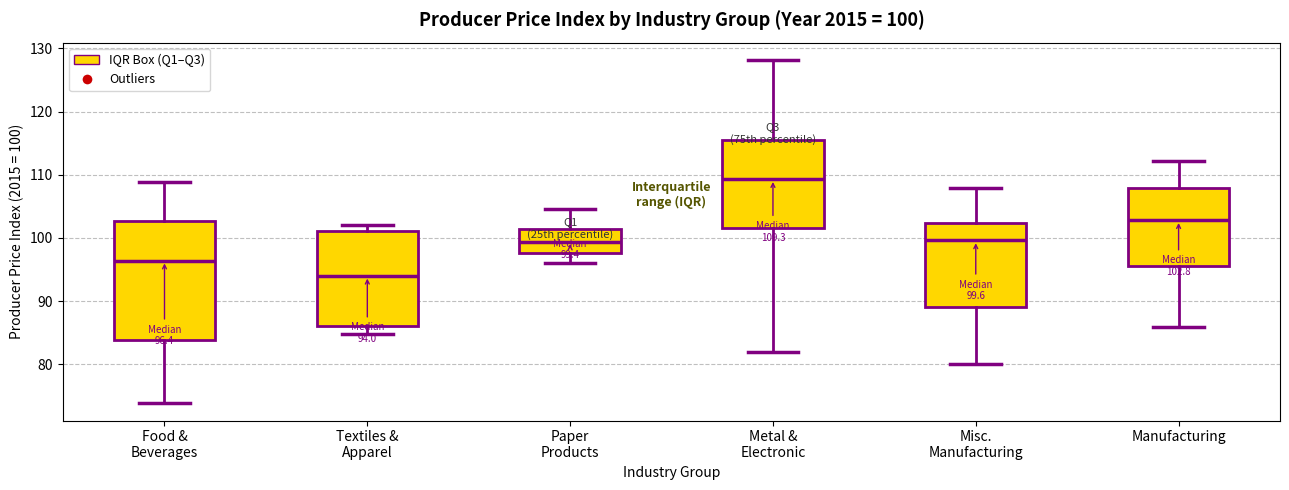

Which box has the highest median line?

Metal & Electronic